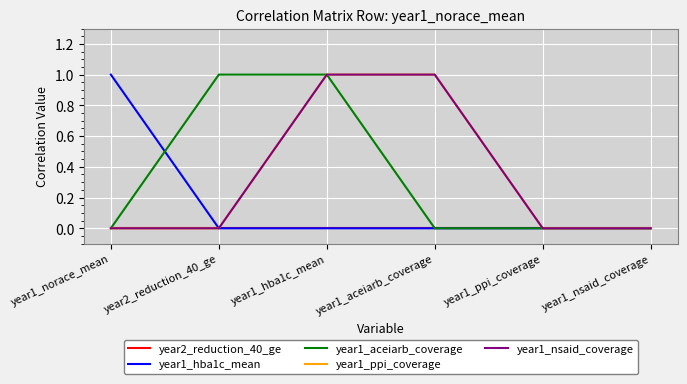

Does the chart have visible grid lines?

Yes